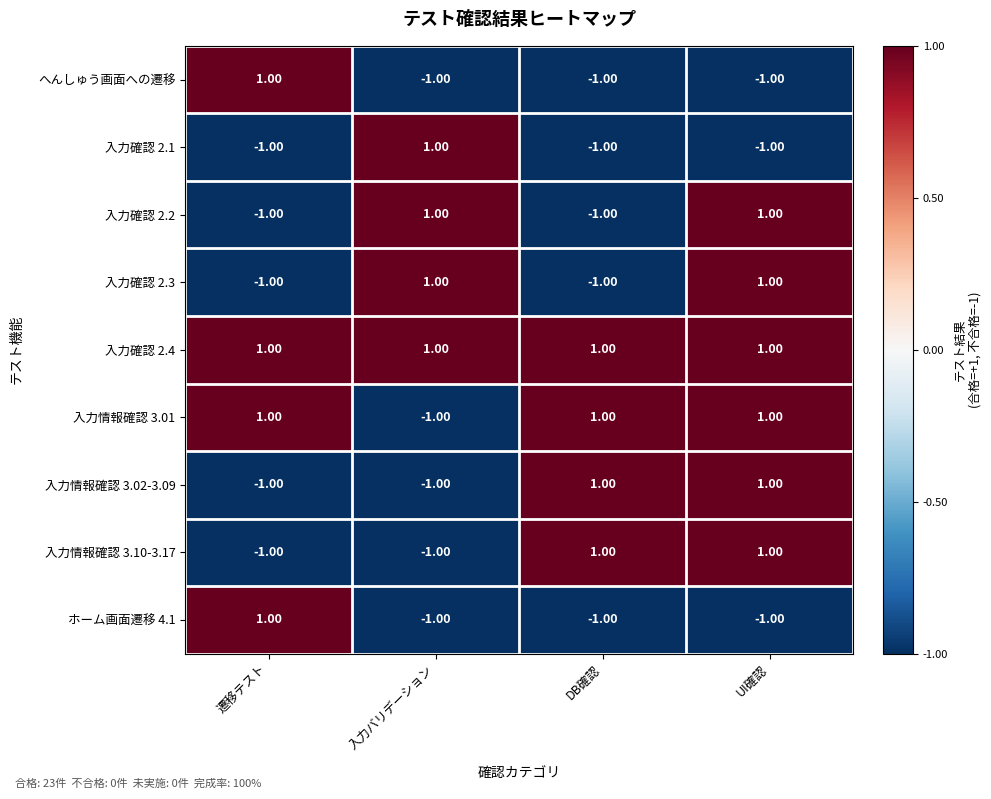

At which label does ホーム画面遷移 4.1 reach its peak?

遷移テスト